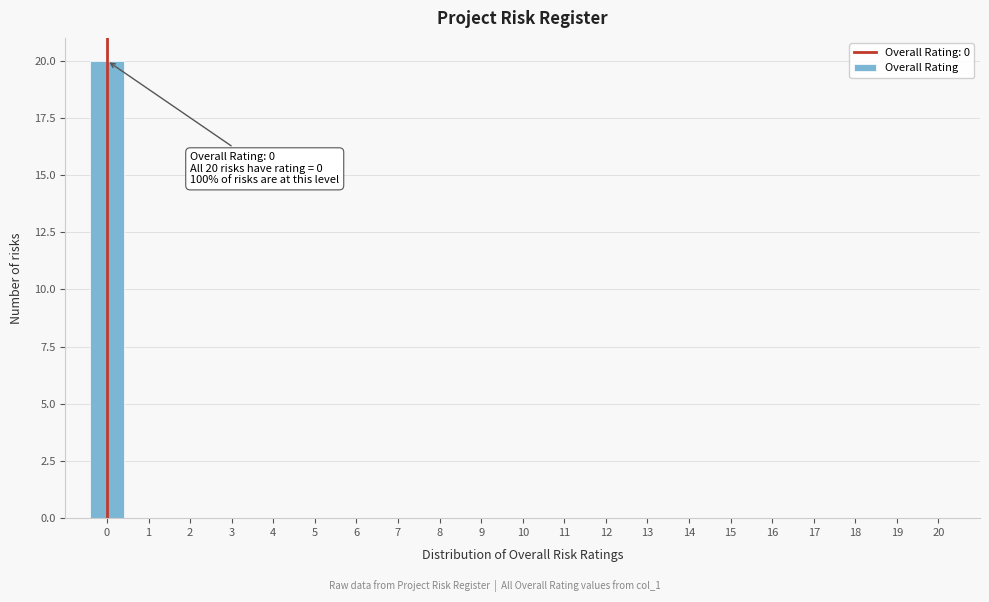

Which range on the x-axis has the tallest bar?

-0.5 to 0.5